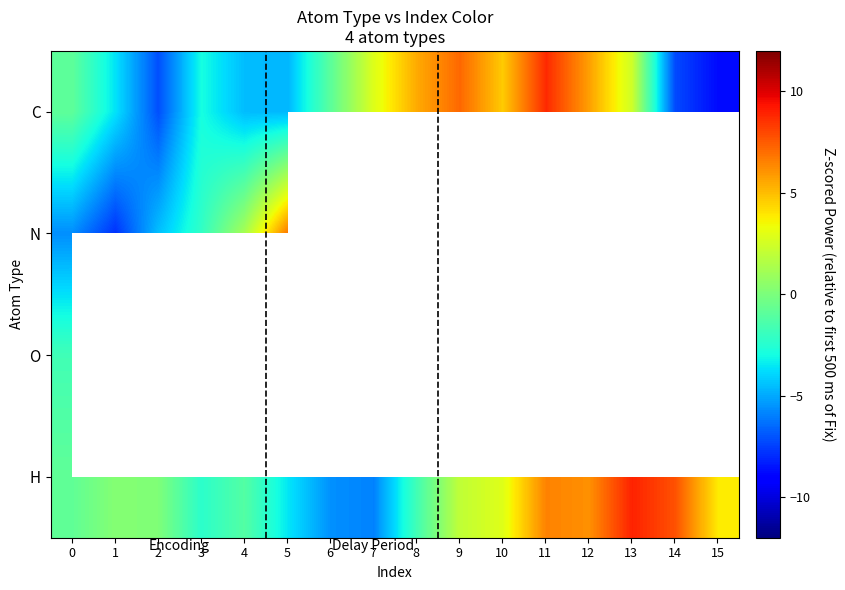

What is the minimum value shown in the chart?

-8.8